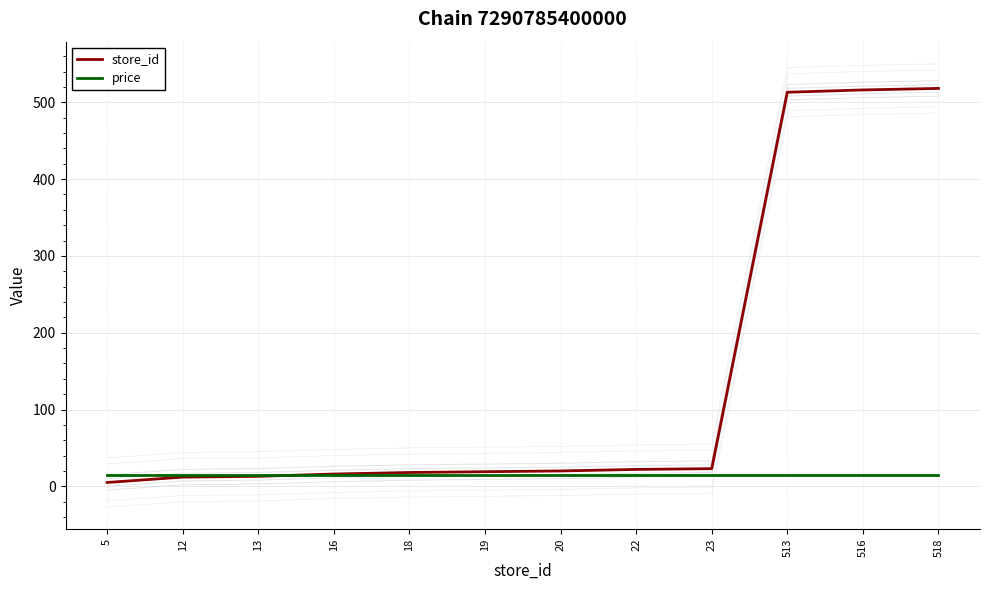

What is the difference between the store_id values at 13 and 518?

505.0